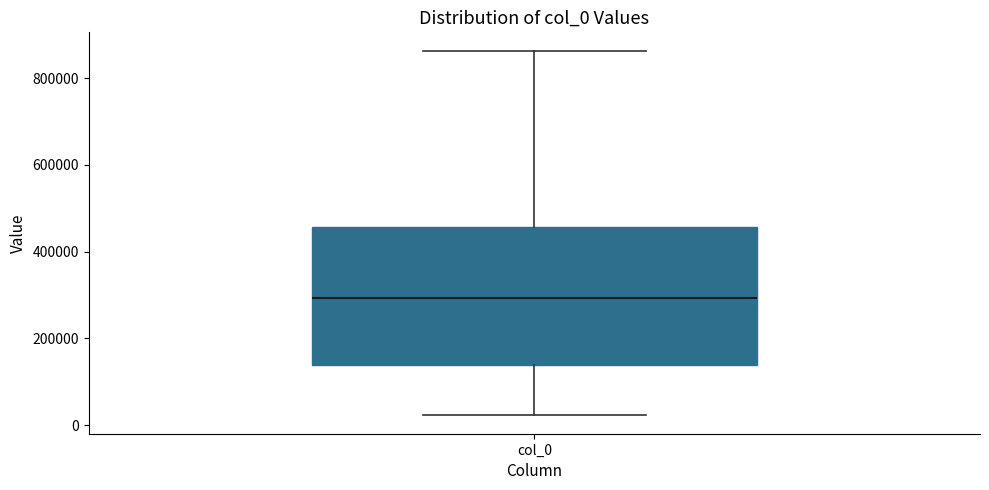

Where does the lower whisker of the box for col_0 end on the y-axis? The values are not printed on the chart, so give them approximately, as read against the axis.

20000